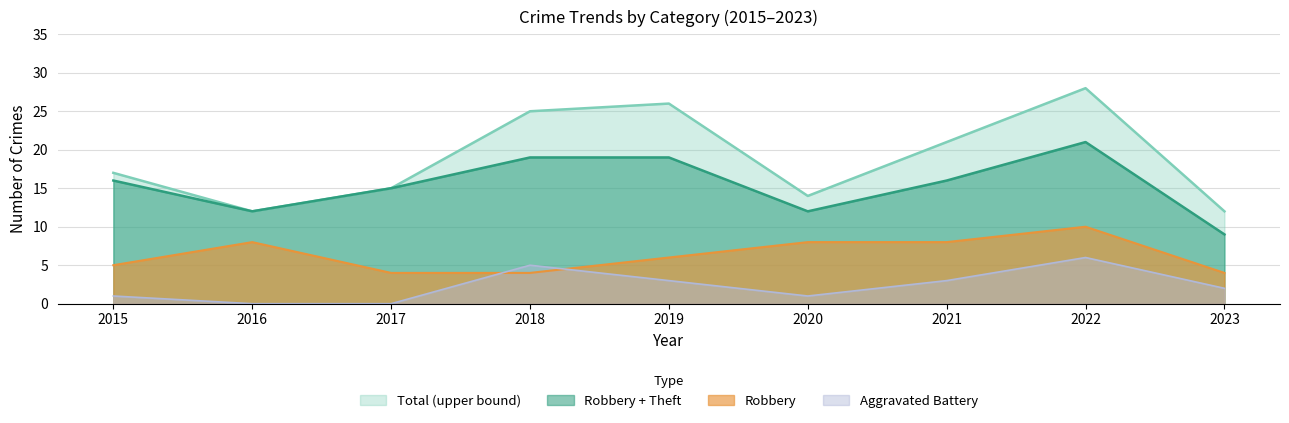

True or false: Robbery has more than 2 points higher than both neighbors.

False